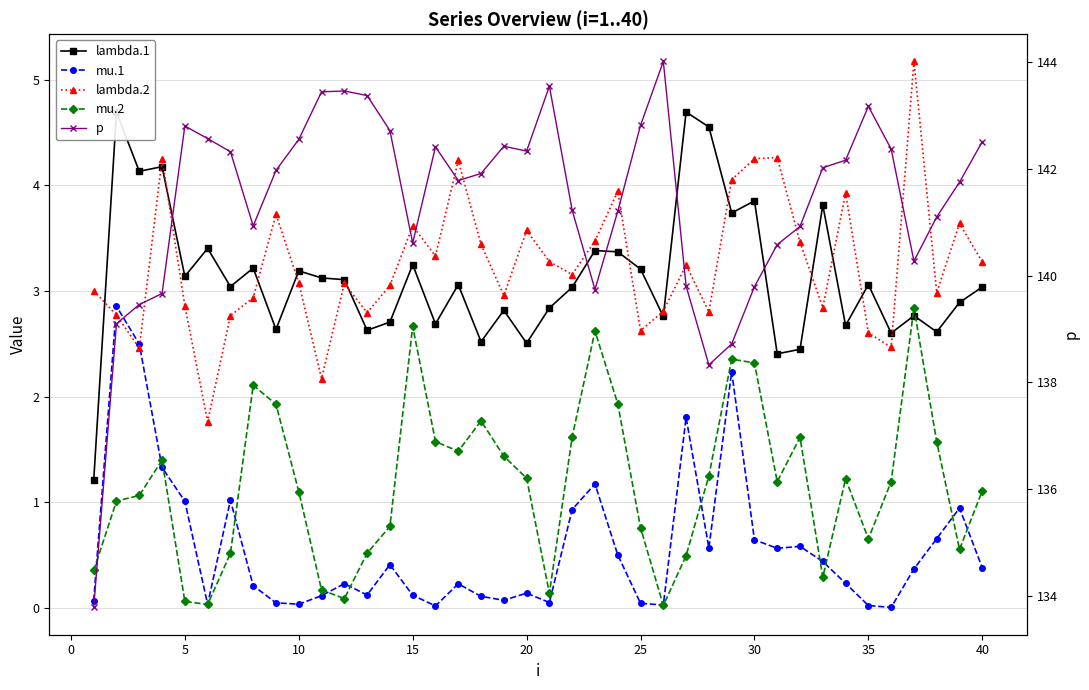

What is the maximum value for p?

144.0